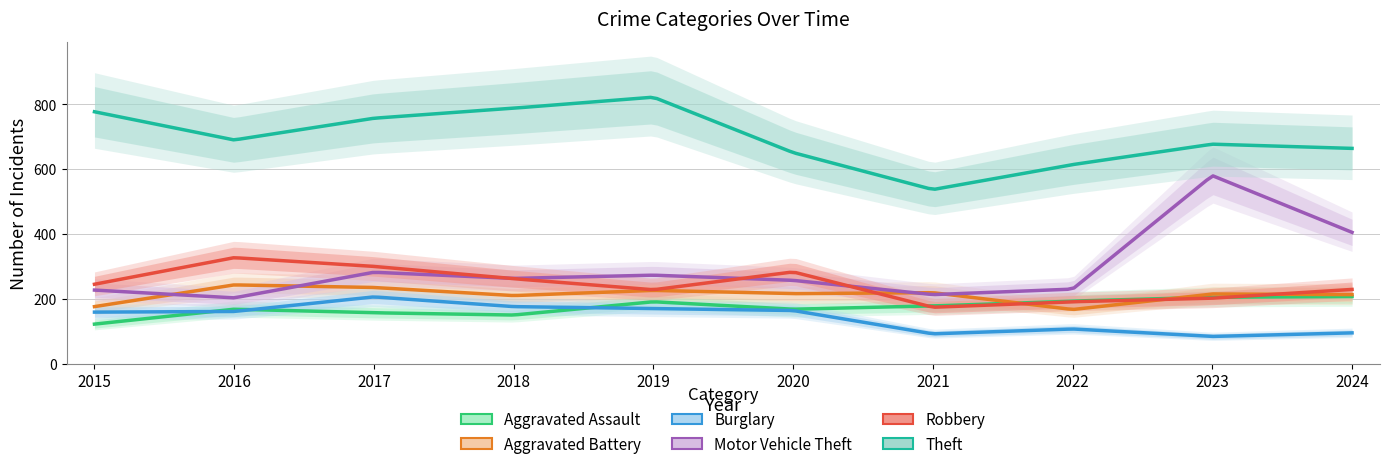

How many interior local peaks does the Robbery series have?

2